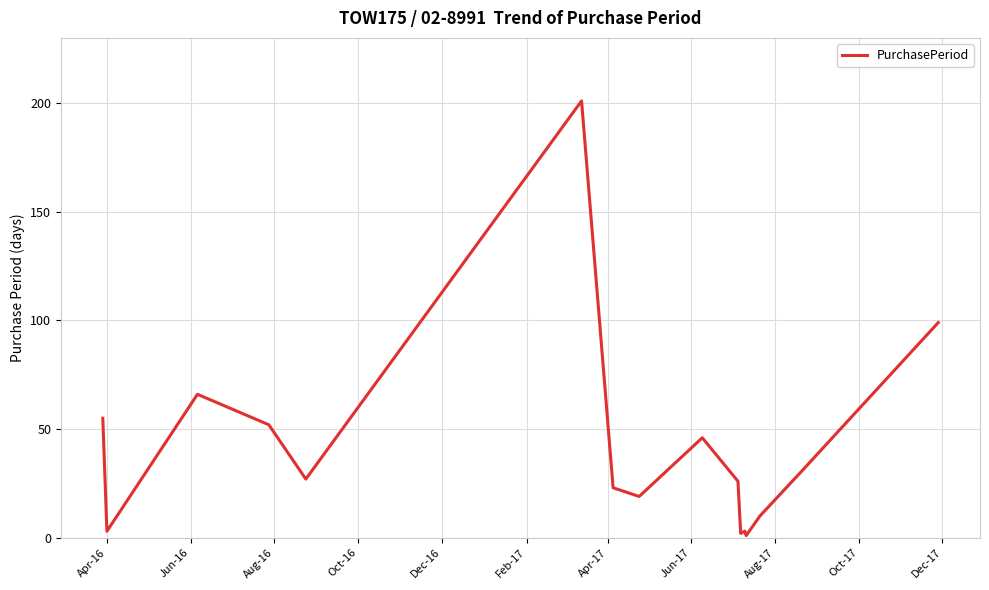

What is the difference between the second highest and minimum values?

98